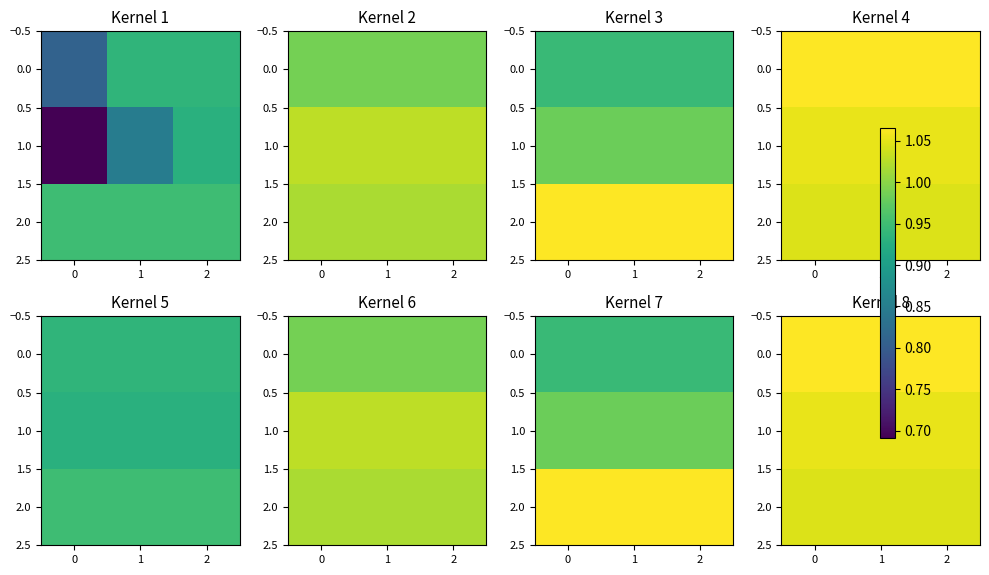

Is it true that 1.0 equals 0.4 at 1?

False